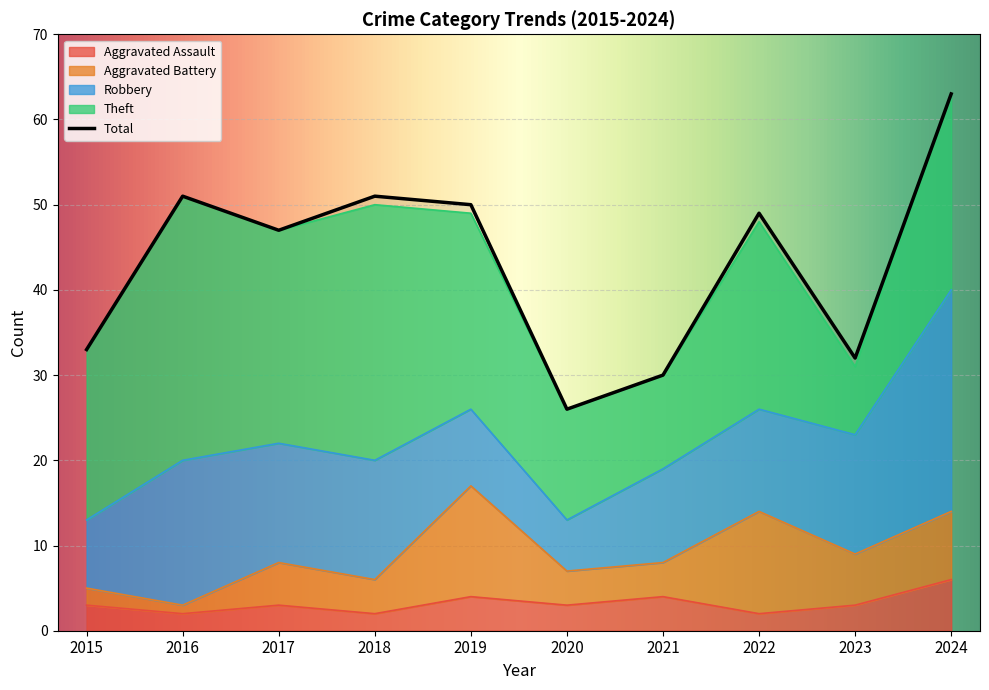

How many lines are shown in the chart?

5